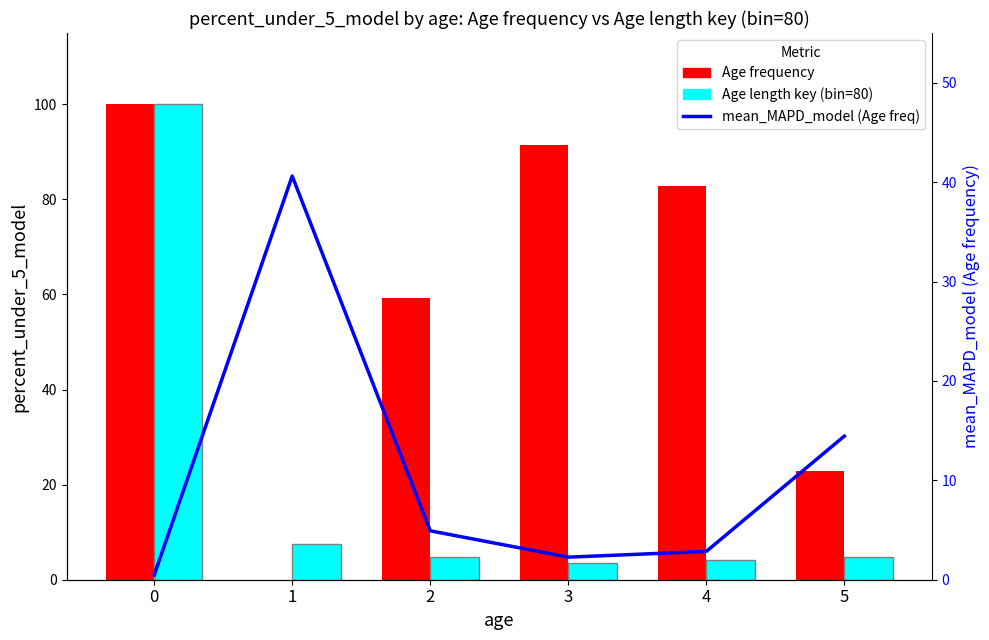

What is the lowest value of the Age length key (bin=80) series?

3.5